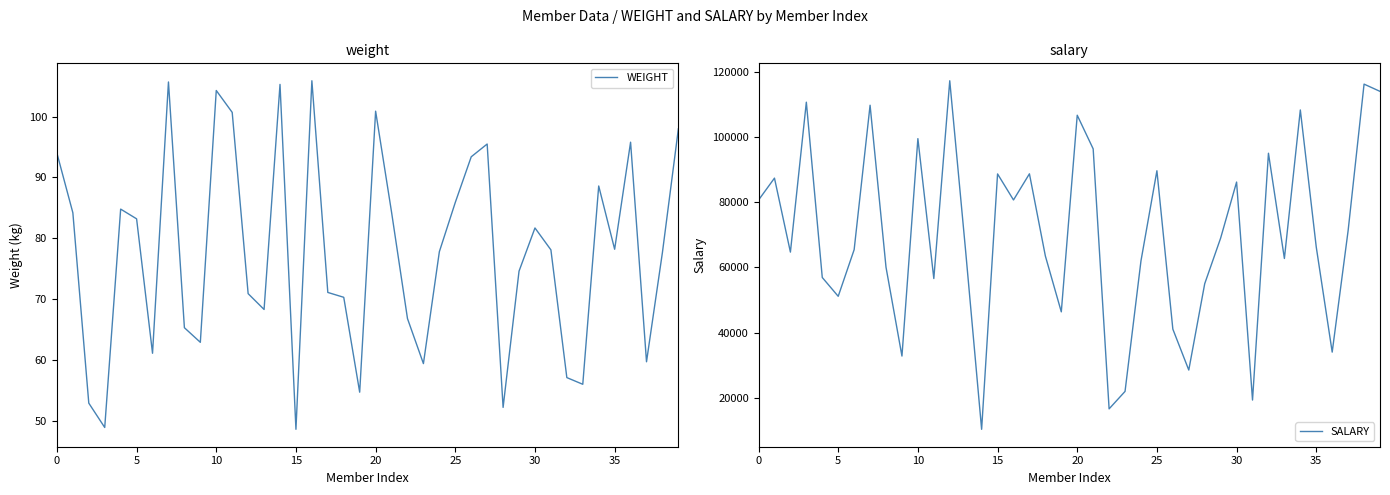

Is it true that WEIGHT equals 33.0 at 9?

False